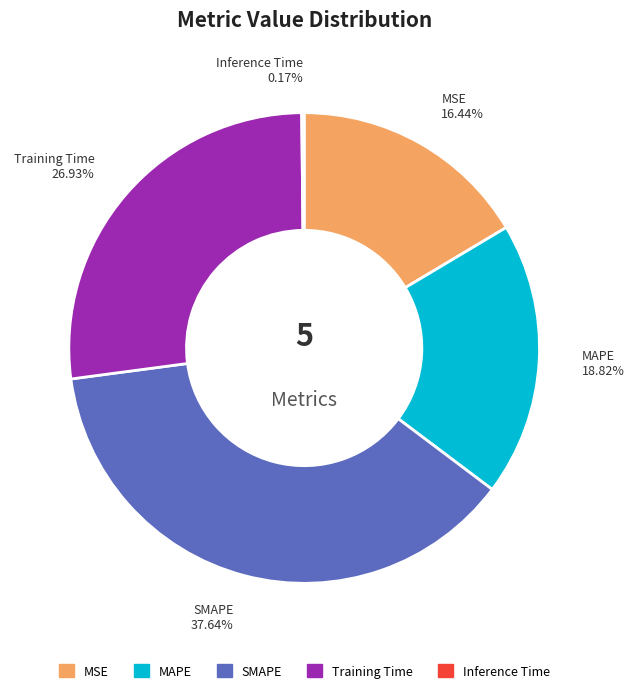

Between MSE and MAPE, which is larger?

MAPE